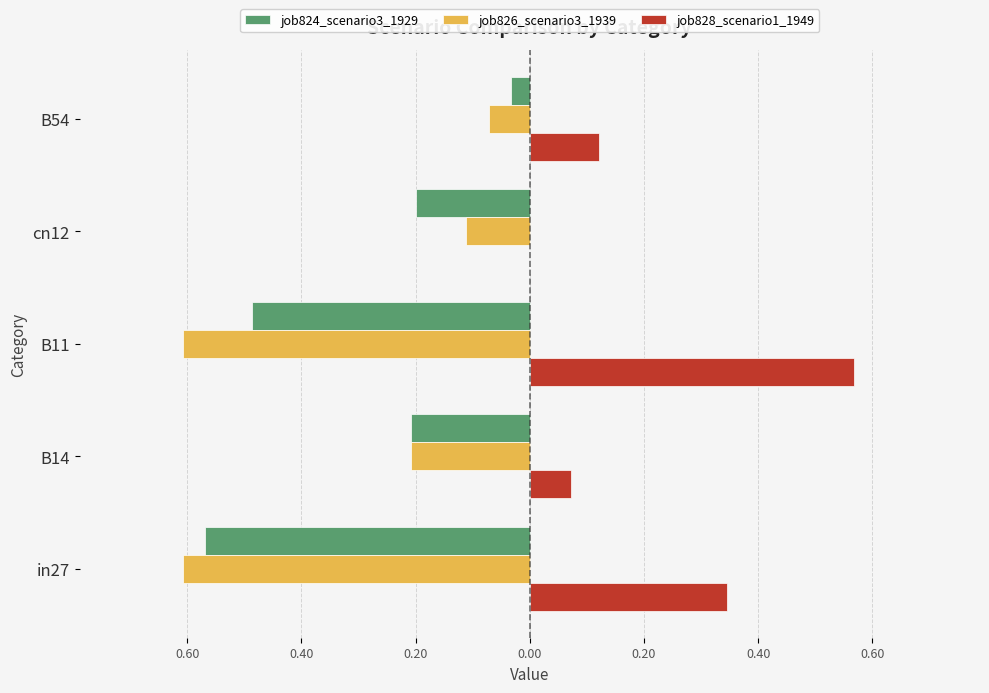

At how many categories does at least one series exceed 0?

4